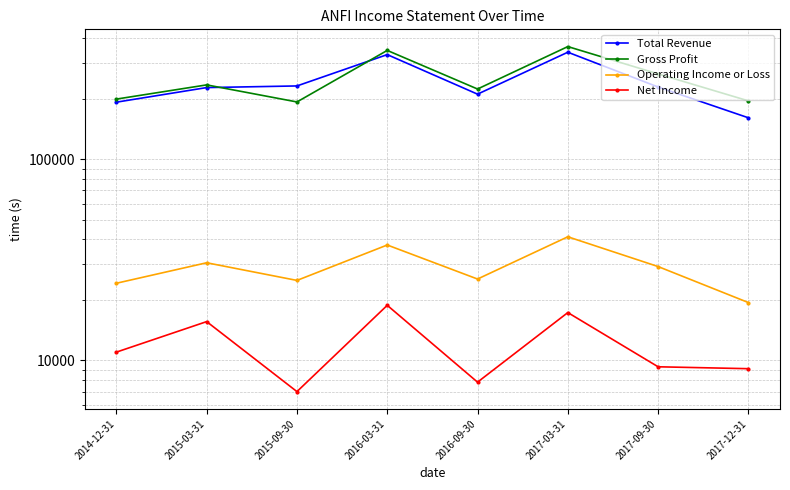

Where does the Net Income series first go above 11000?

2015-03-31